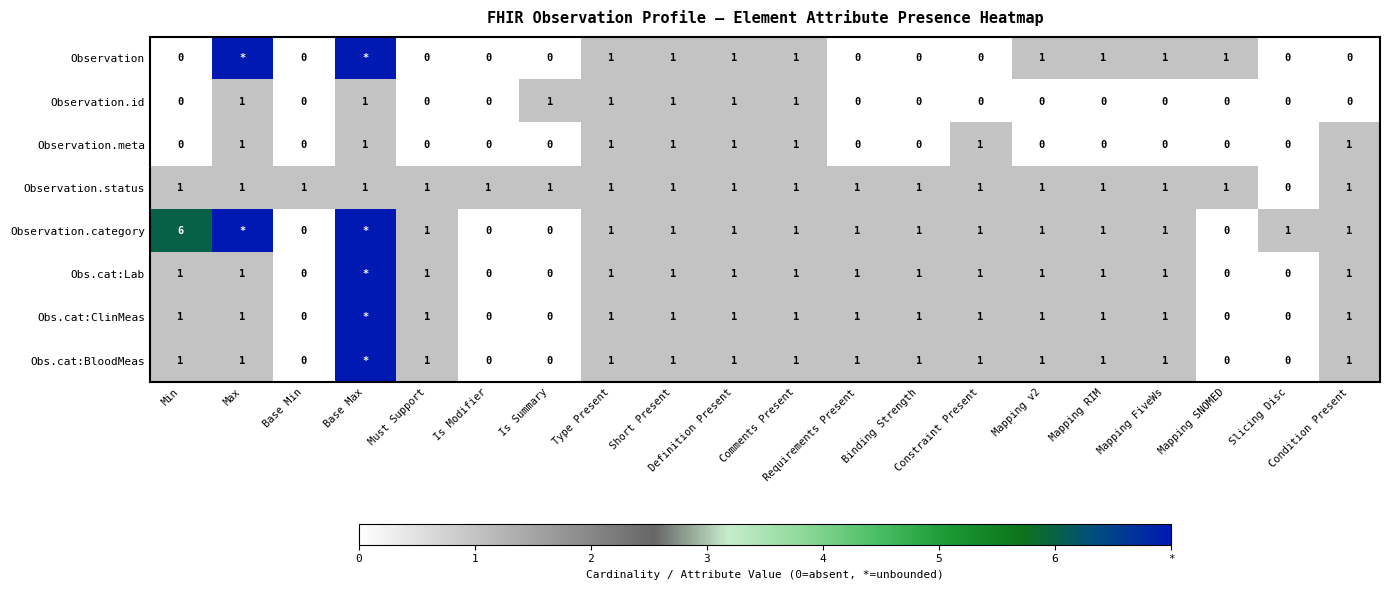

At how many categories does at least one series exceed 1?

3